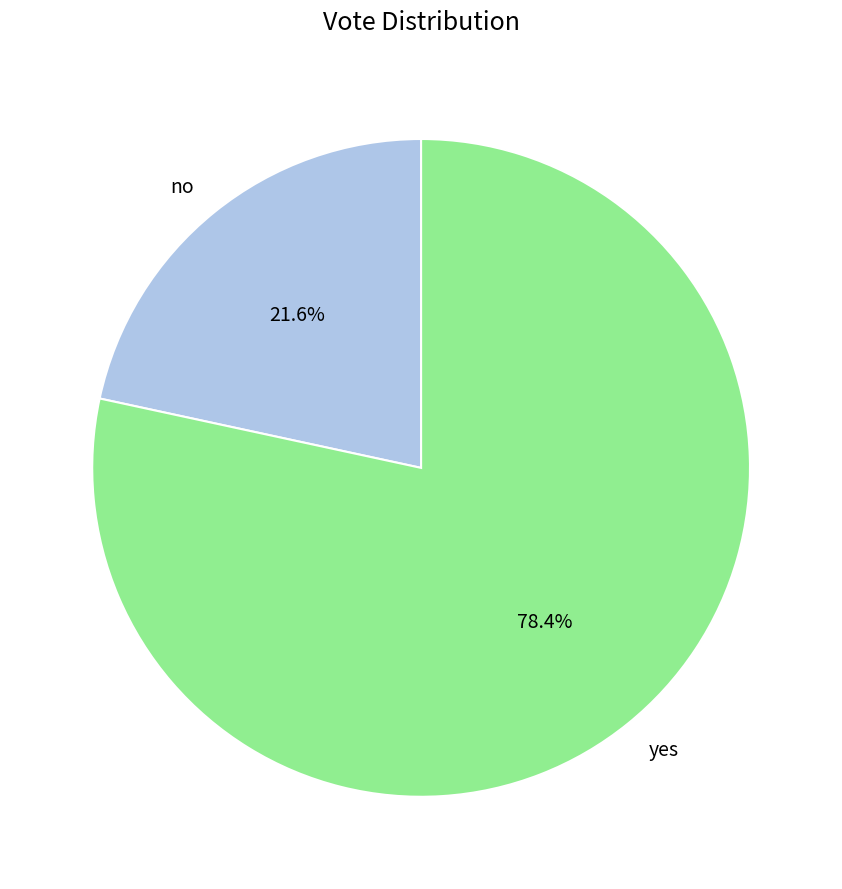

To the nearest percent, what is the difference between the yes and no slice percentages?

57%